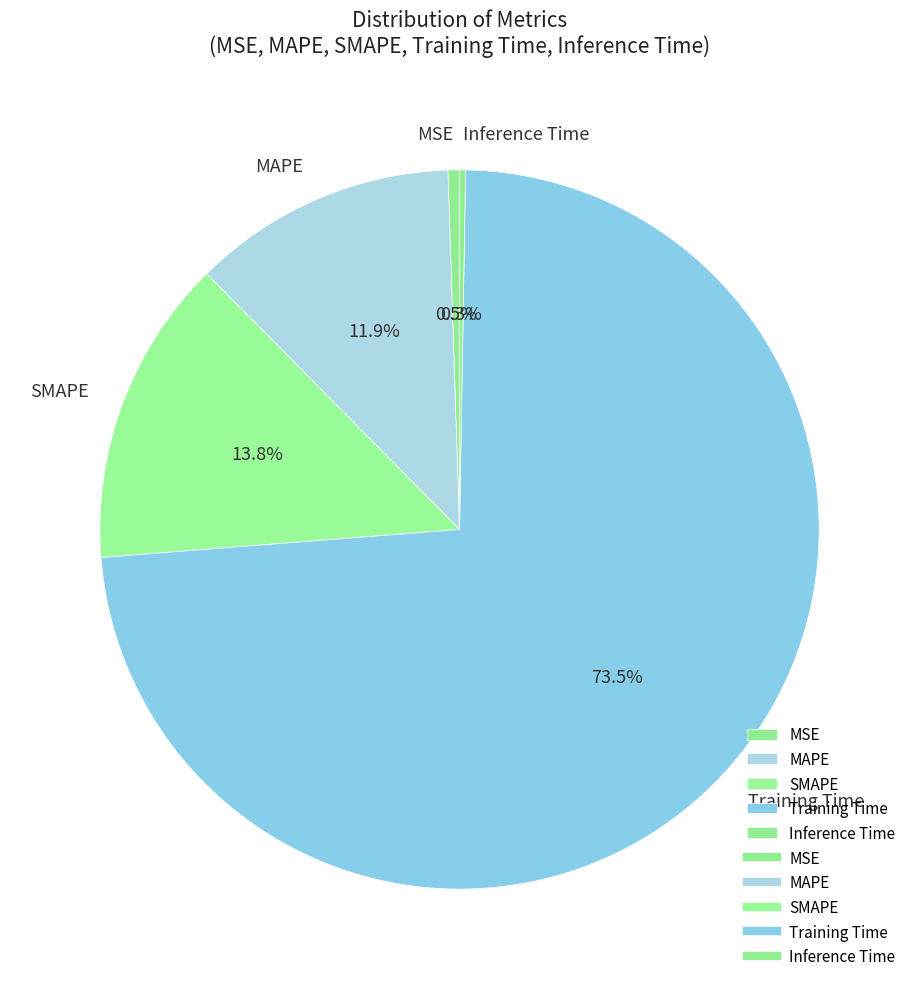

Between Training Time and MSE, which is larger?

Training Time